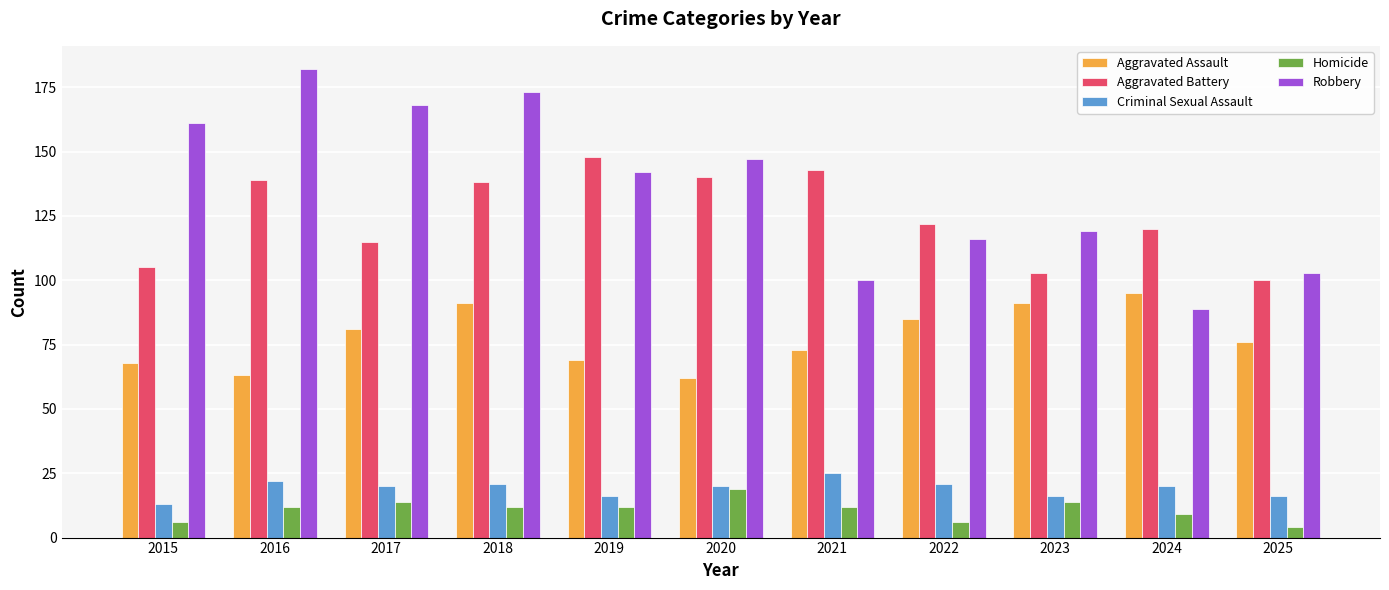

Rank the series at 2022 from lowest to highest value.

Homicide, Criminal Sexual Assault, Aggravated Assault, Robbery, Aggravated Battery